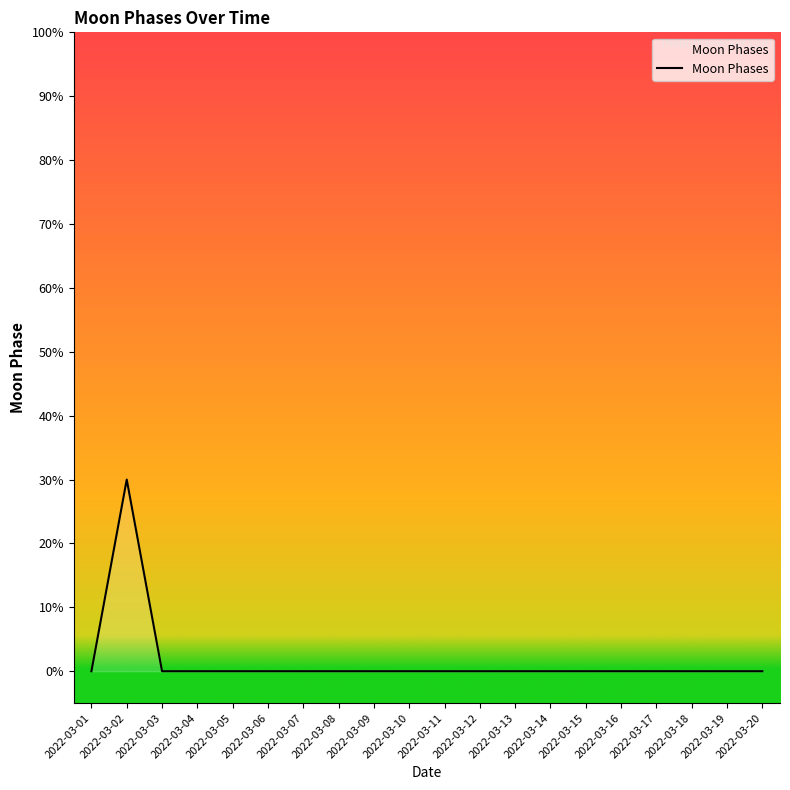

Which category has the highest value across all series?

2022-03-02